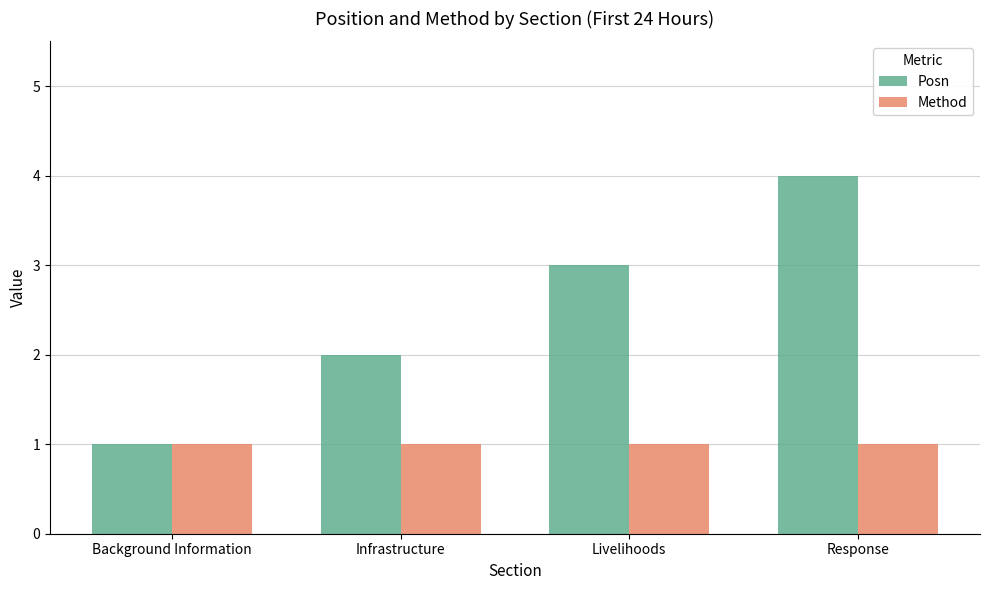

What are all the series names shown in the legend?

Posn, Method